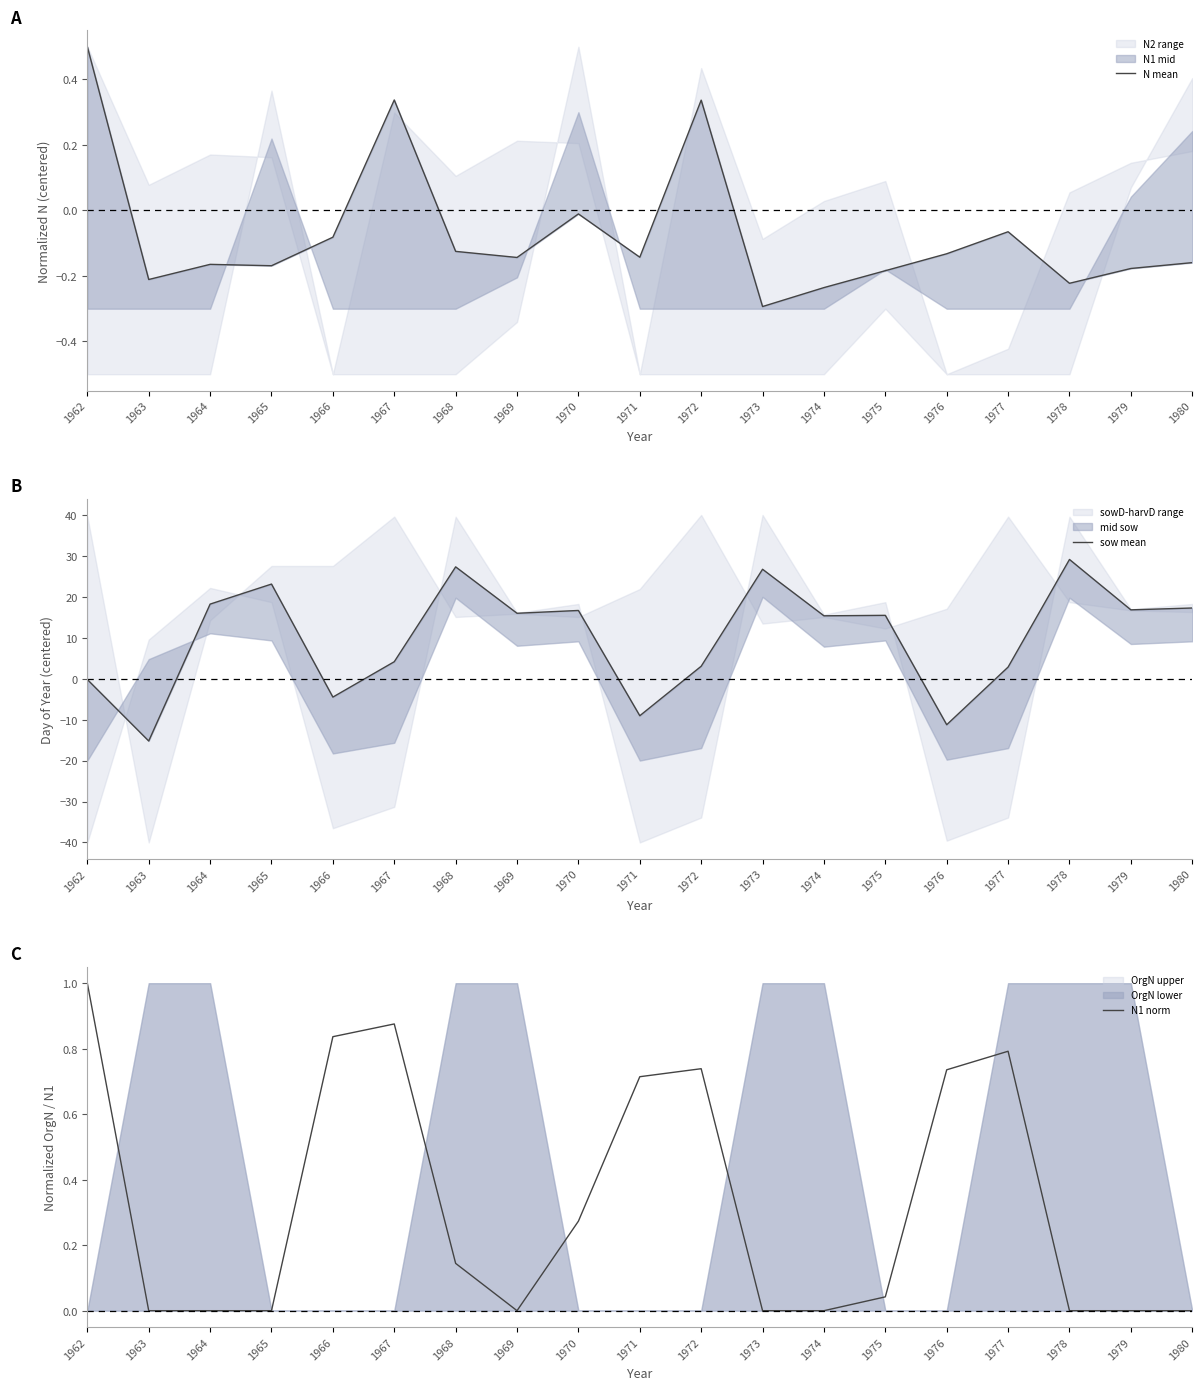

The value of N mean at 1980 is -0.2. True or false?

True